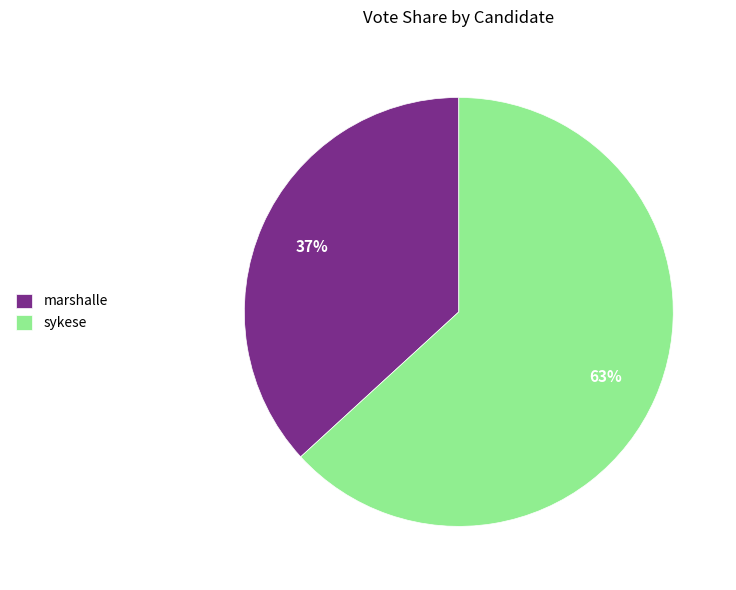

Which slice is the largest?

sykese